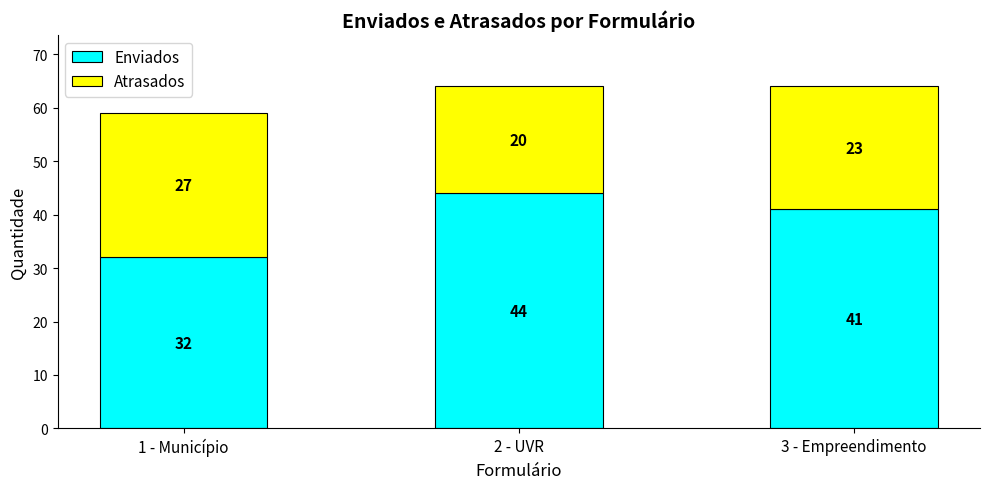

What is the approximate value of Enviados at 2 - UVR, to the nearest 5?

45